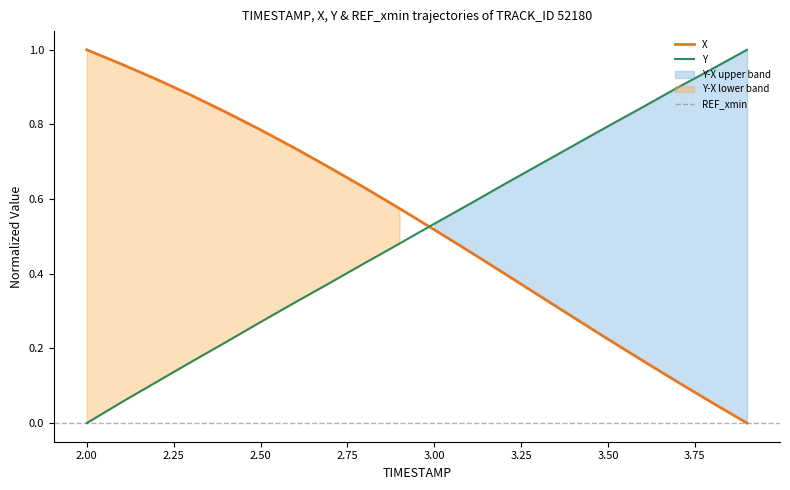

The X series shows 0.8 at 3.00. True or false?

False